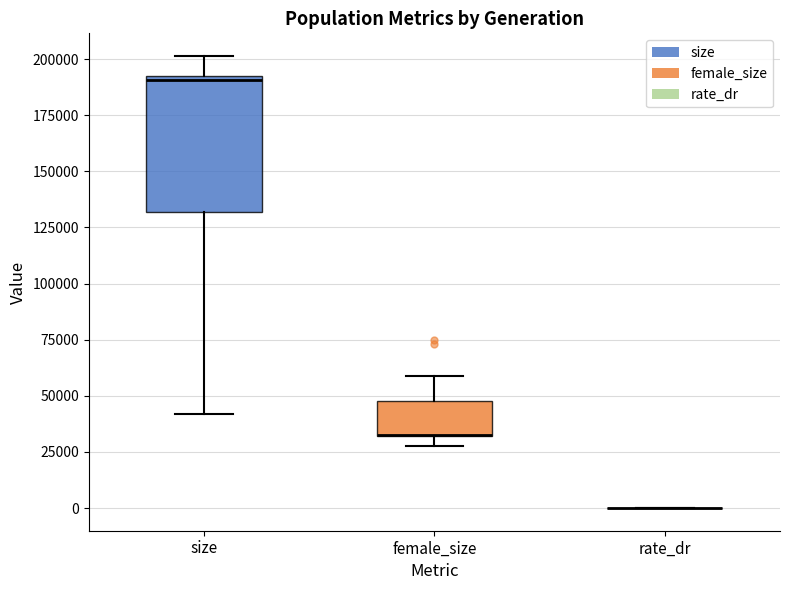

Where does the upper whisker of the box for size end on the y-axis? The values are not printed on the chart, so give them approximately, as read against the axis.

200000